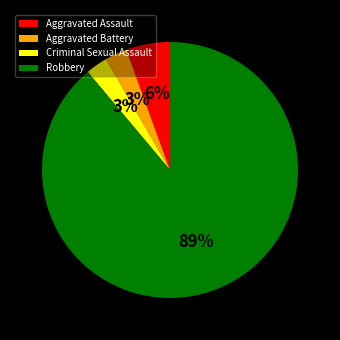

Count the number of slices in the pie.

4